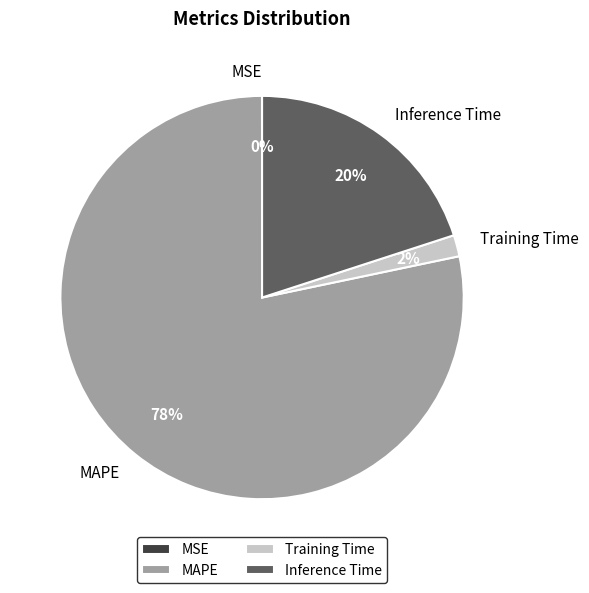

To the nearest percent, what is the average slice percentage?

25%